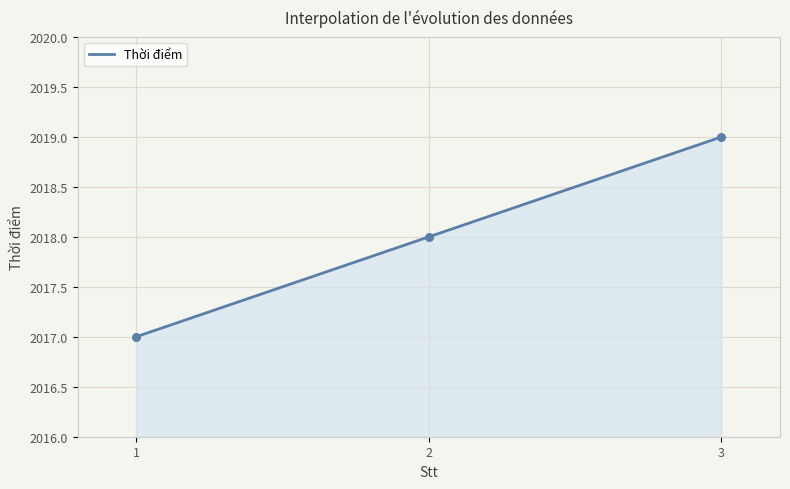

Between 2 and 3, which is larger?

3